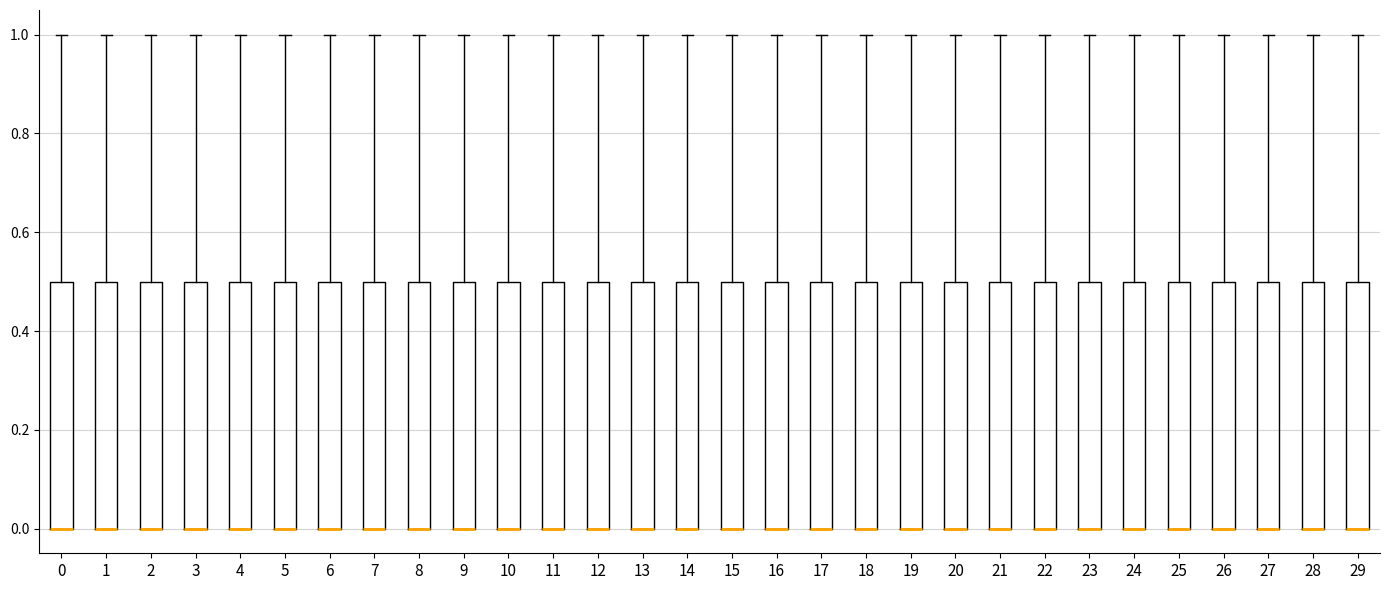

Reading left to right, transcribe this box plot: for each box, give where its median line is, the range the box spans, and where its two whiskers end, as read against the y-axis. The values are not printed on the chart, so give them approximately, as read against the axis.

0: median 0.0 (drawn on the box's lower edge), box 0.0 to 0.5, whiskers 0.0 to 1.0
1: median 0.0 (drawn on the box's lower edge), box 0.0 to 0.5, whiskers 0.0 to 1.0
2: median 0.0 (drawn on the box's lower edge), box 0.0 to 0.5, whiskers 0.0 to 1.0
3: median 0.0 (drawn on the box's lower edge), box 0.0 to 0.5, whiskers 0.0 to 1.0
4: median 0.0 (drawn on the box's lower edge), box 0.0 to 0.5, whiskers 0.0 to 1.0
5: median 0.0 (drawn on the box's lower edge), box 0.0 to 0.5, whiskers 0.0 to 1.0
6: median 0.0 (drawn on the box's lower edge), box 0.0 to 0.5, whiskers 0.0 to 1.0
7: median 0.0 (drawn on the box's lower edge), box 0.0 to 0.5, whiskers 0.0 to 1.0
8: median 0.0 (drawn on the box's lower edge), box 0.0 to 0.5, whiskers 0.0 to 1.0
9: median 0.0 (drawn on the box's lower edge), box 0.0 to 0.5, whiskers 0.0 to 1.0
10: median 0.0 (drawn on the box's lower edge), box 0.0 to 0.5, whiskers 0.0 to 1.0
11: median 0.0 (drawn on the box's lower edge), box 0.0 to 0.5, whiskers 0.0 to 1.0
12: median 0.0 (drawn on the box's lower edge), box 0.0 to 0.5, whiskers 0.0 to 1.0
13: median 0.0 (drawn on the box's lower edge), box 0.0 to 0.5, whiskers 0.0 to 1.0
14: median 0.0 (drawn on the box's lower edge), box 0.0 to 0.5, whiskers 0.0 to 1.0
15: median 0.0 (drawn on the box's lower edge), box 0.0 to 0.5, whiskers 0.0 to 1.0
16: median 0.0 (drawn on the box's lower edge), box 0.0 to 0.5, whiskers 0.0 to 1.0
17: median 0.0 (drawn on the box's lower edge), box 0.0 to 0.5, whiskers 0.0 to 1.0
18: median 0.0 (drawn on the box's lower edge), box 0.0 to 0.5, whiskers 0.0 to 1.0
19: median 0.0 (drawn on the box's lower edge), box 0.0 to 0.5, whiskers 0.0 to 1.0
20: median 0.0 (drawn on the box's lower edge), box 0.0 to 0.5, whiskers 0.0 to 1.0
21: median 0.0 (drawn on the box's lower edge), box 0.0 to 0.5, whiskers 0.0 to 1.0
22: median 0.0 (drawn on the box's lower edge), box 0.0 to 0.5, whiskers 0.0 to 1.0
23: median 0.0 (drawn on the box's lower edge), box 0.0 to 0.5, whiskers 0.0 to 1.0
24: median 0.0 (drawn on the box's lower edge), box 0.0 to 0.5, whiskers 0.0 to 1.0
25: median 0.0 (drawn on the box's lower edge), box 0.0 to 0.5, whiskers 0.0 to 1.0
26: median 0.0 (drawn on the box's lower edge), box 0.0 to 0.5, whiskers 0.0 to 1.0
27: median 0.0 (drawn on the box's lower edge), box 0.0 to 0.5, whiskers 0.0 to 1.0
28: median 0.0 (drawn on the box's lower edge), box 0.0 to 0.5, whiskers 0.0 to 1.0
29: median 0.0 (drawn on the box's lower edge), box 0.0 to 0.5, whiskers 0.0 to 1.0